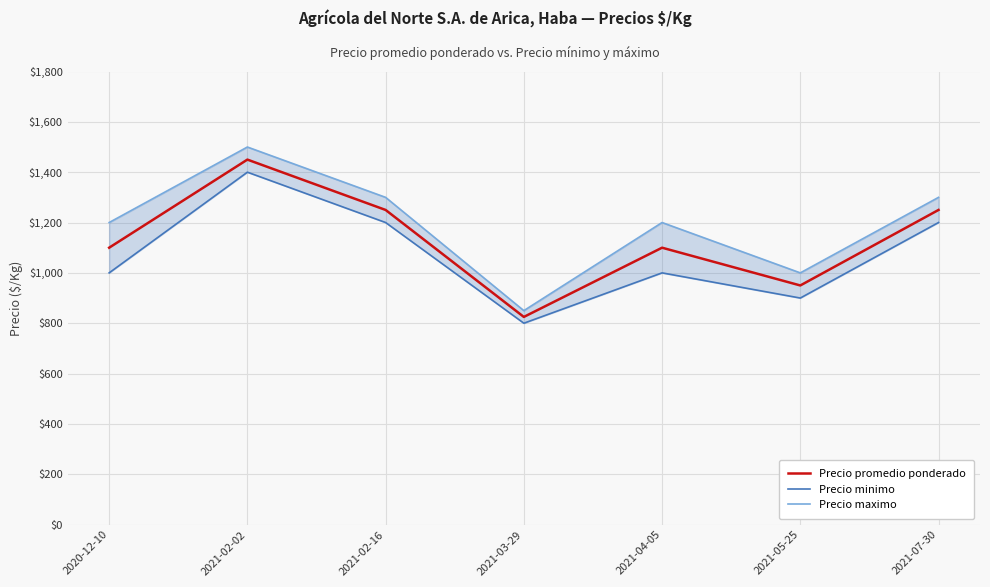

What is the approximate value of Precio maximo at 2021-03-29?

850